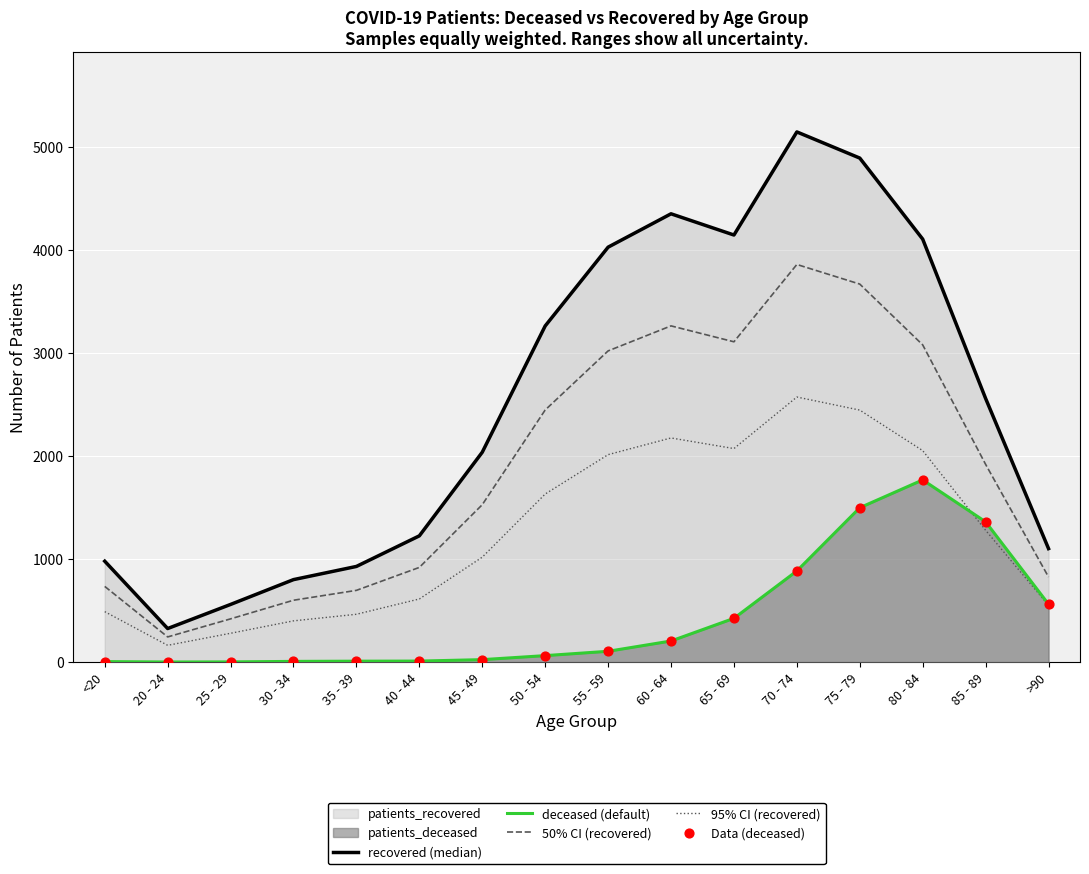

Which series has the largest total across all categories?

recovered (median)